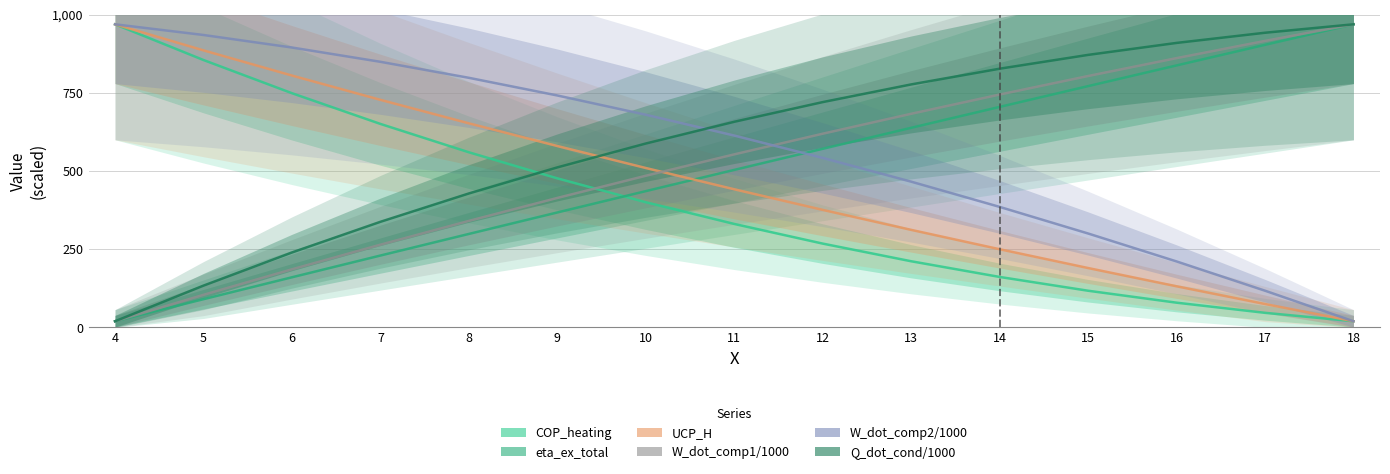

Where is Q_dot_cond/1000 nearest to the value 495?

9